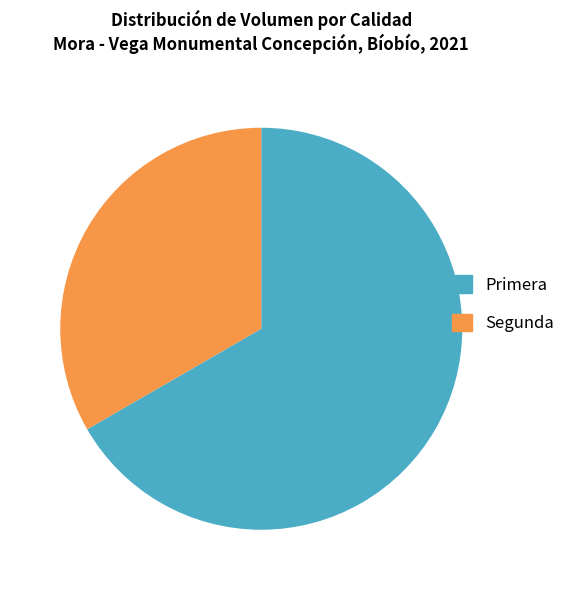

Is the sum of Segunda and Primera greater than half?

Yes